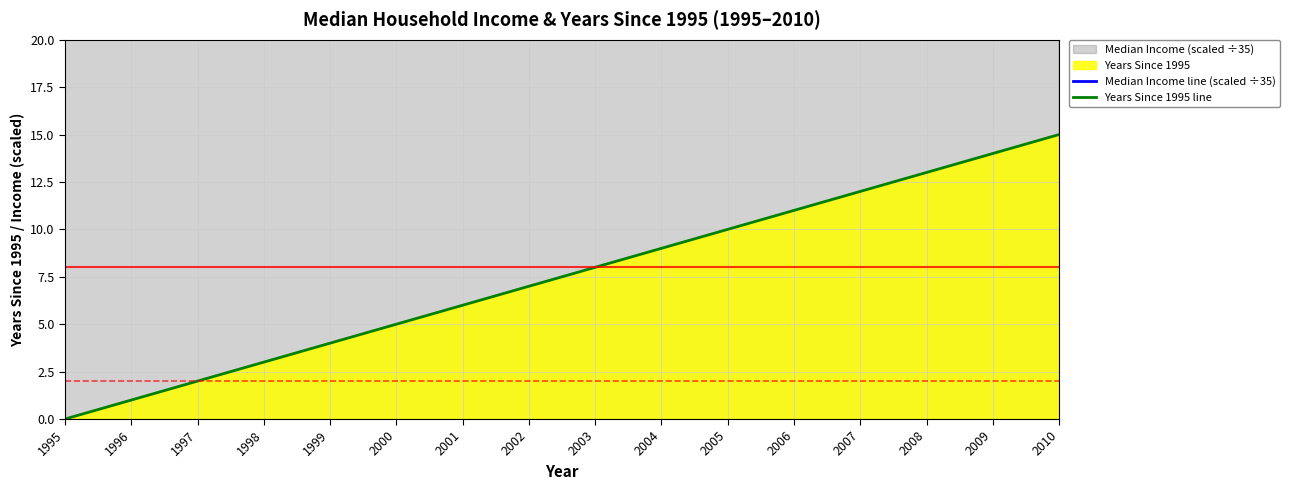

Between 2000 and 2004, which series saw the biggest shift?

Median Income line (scaled ÷35)